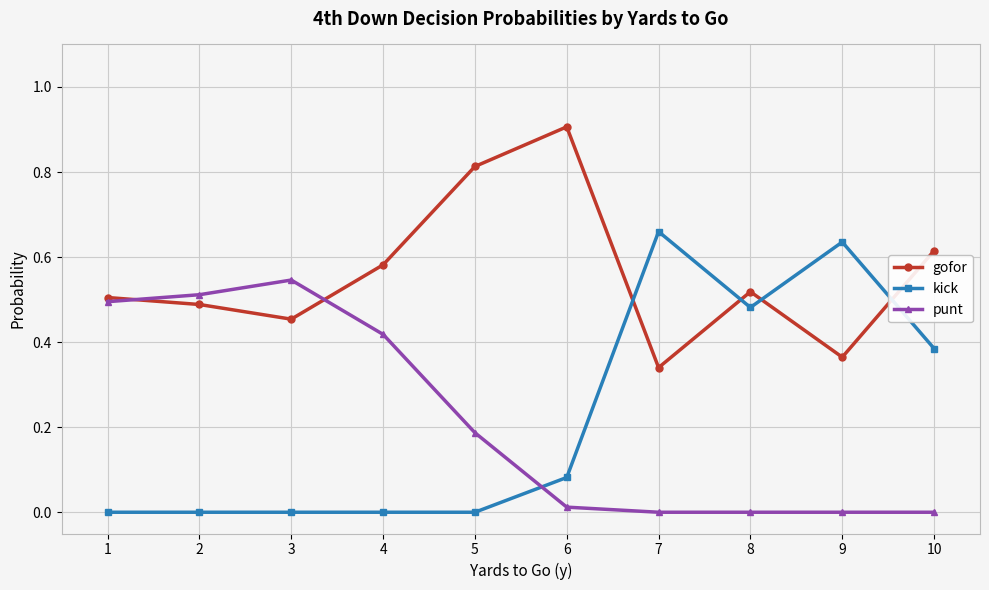

What is the value of the gofor point at the 6th from the left?

0.9